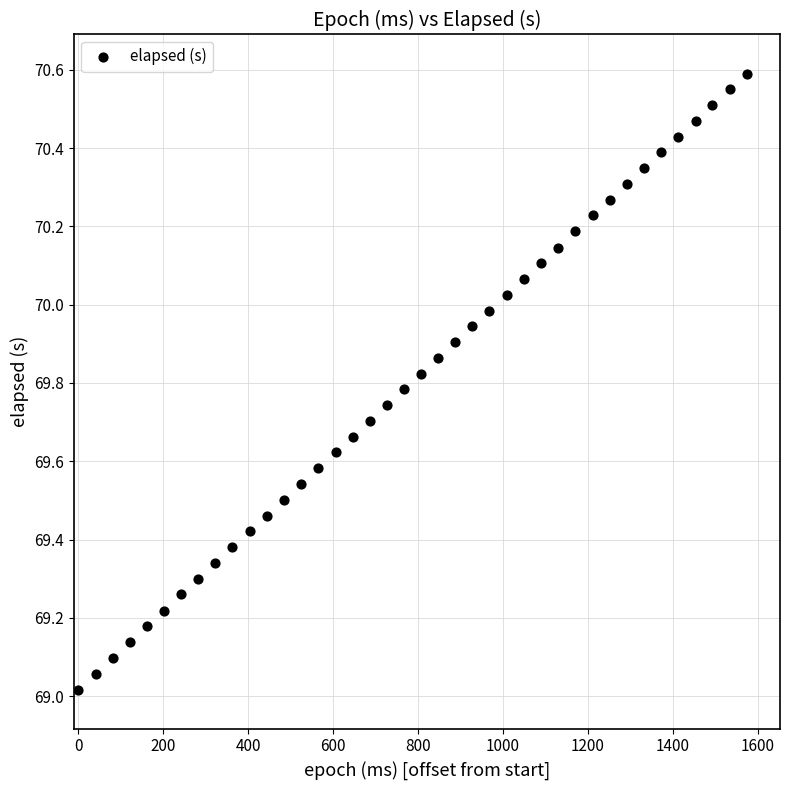

What is the range of X values (max minus min)?

1573.0